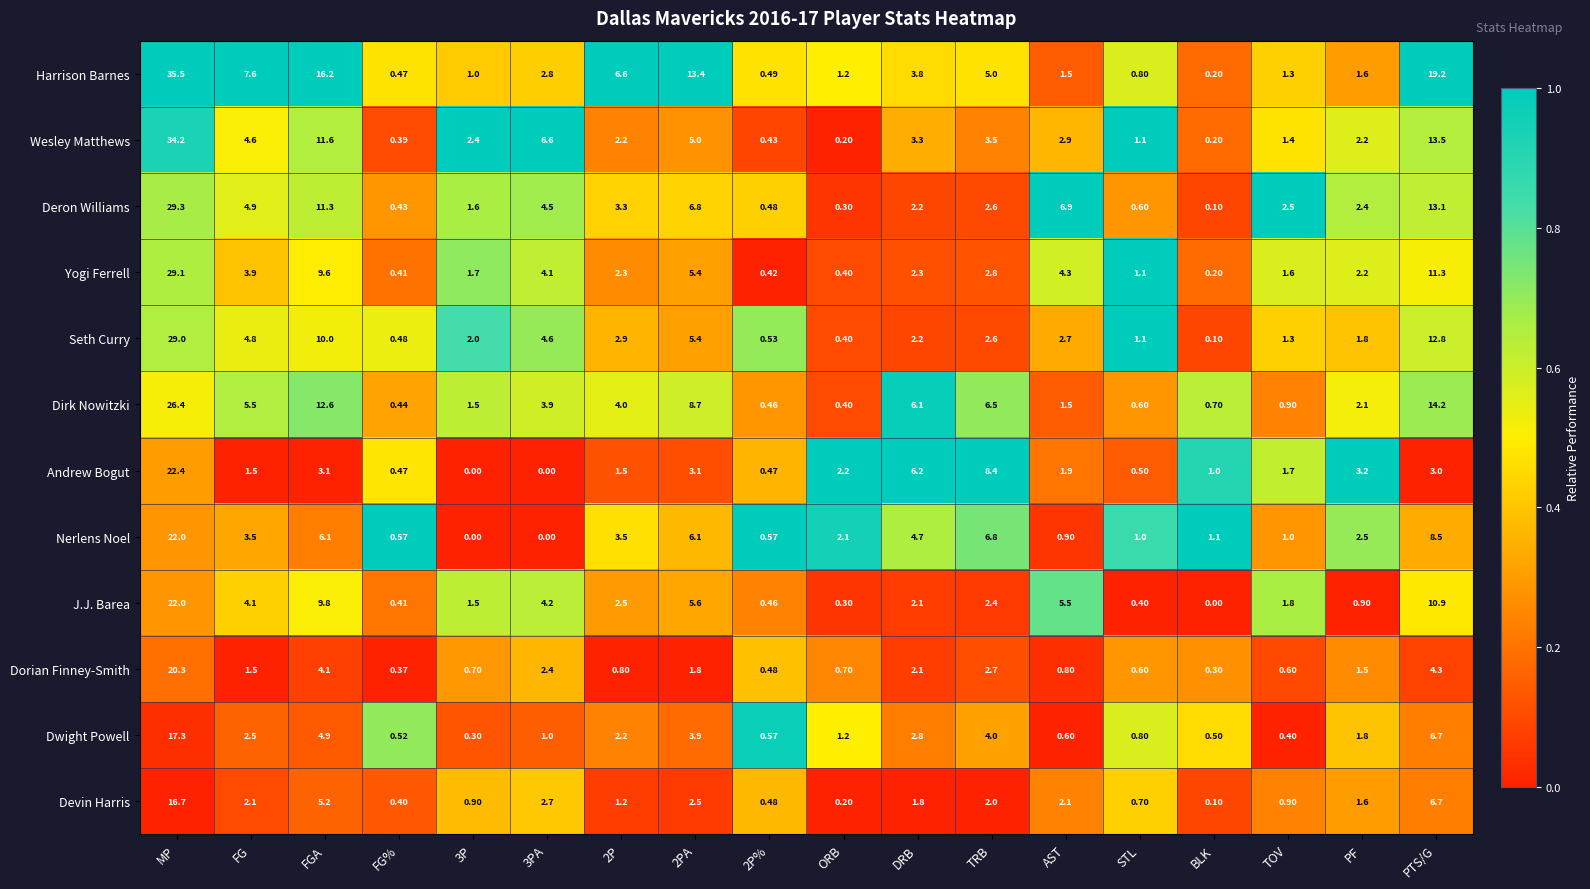

Which series has the widest spread of values?

Harrison Barnes